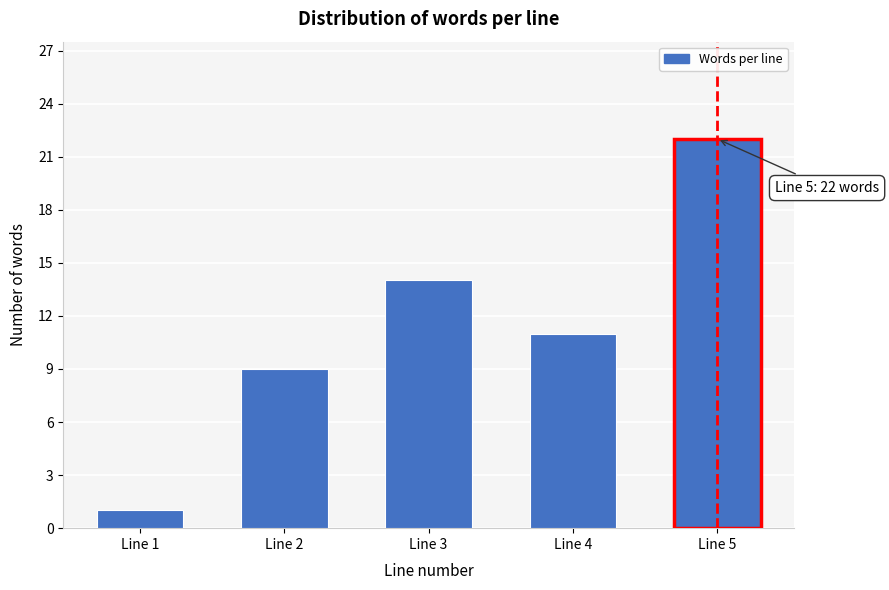

Reading left to right, list all the values displayed in this chart.

Line 1=1	Line 2=9	Line 3=14	Line 4=11	Line 5=22